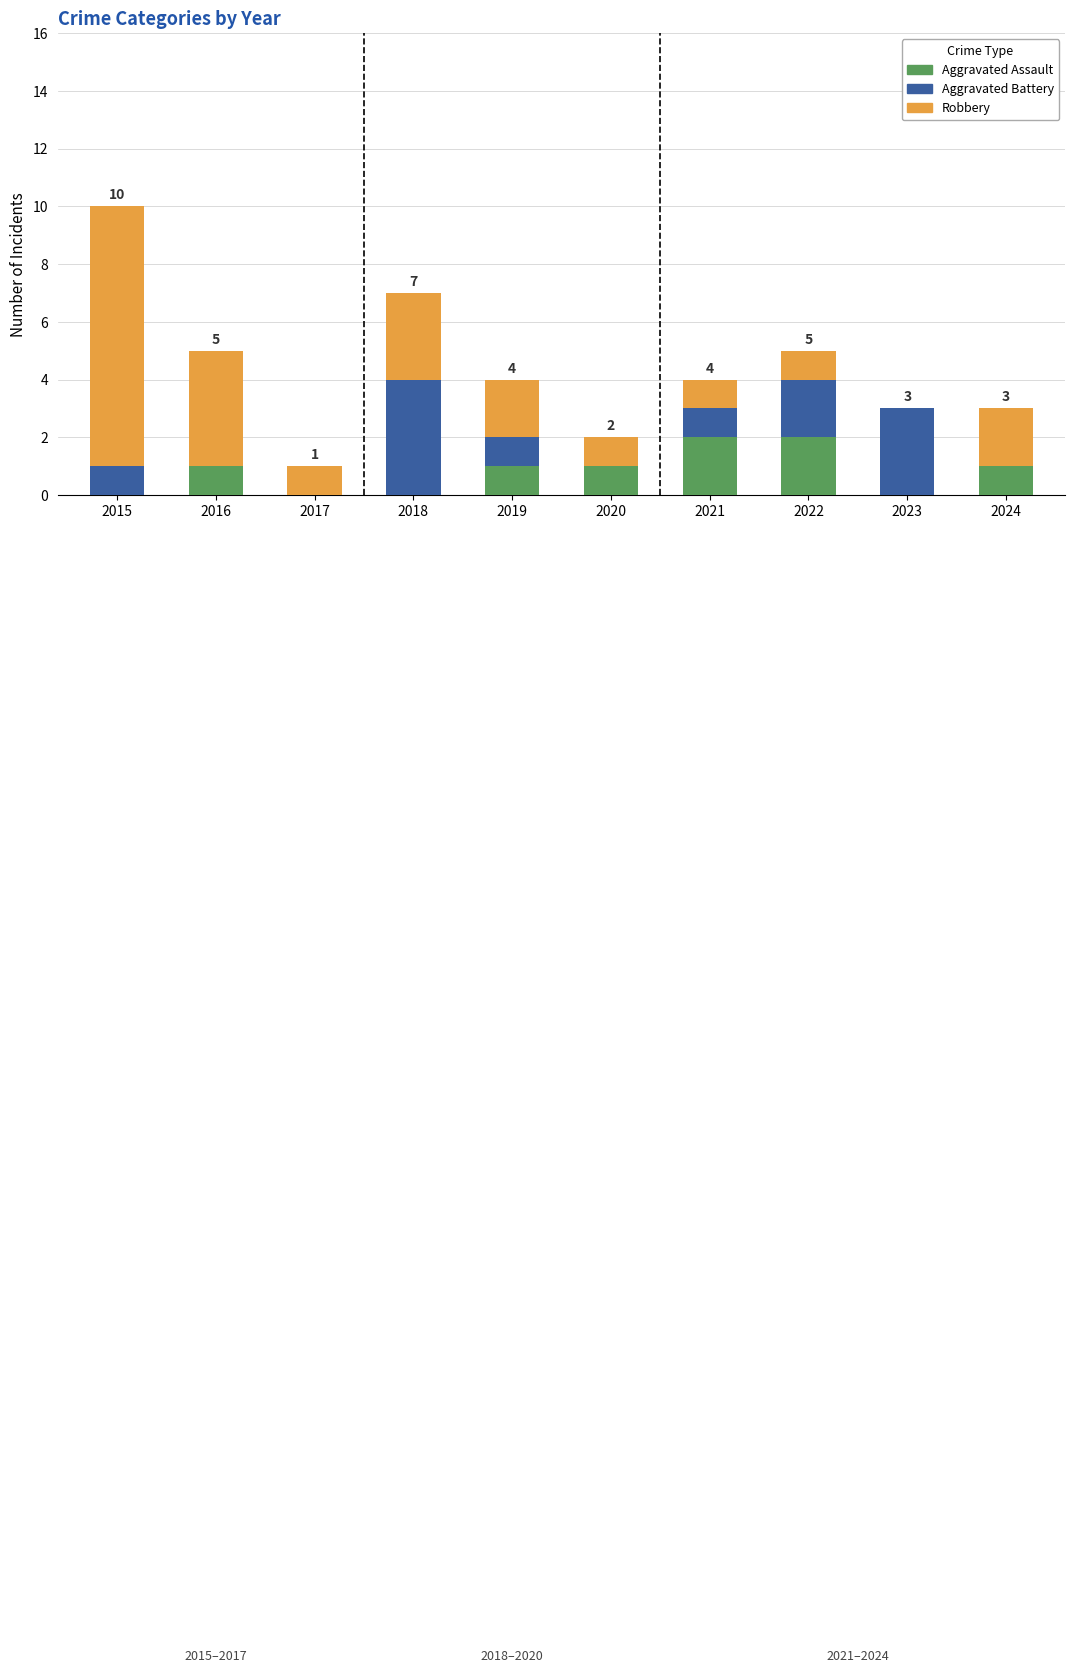

Is it true that Aggravated Assault equals 0 at 2017?

True